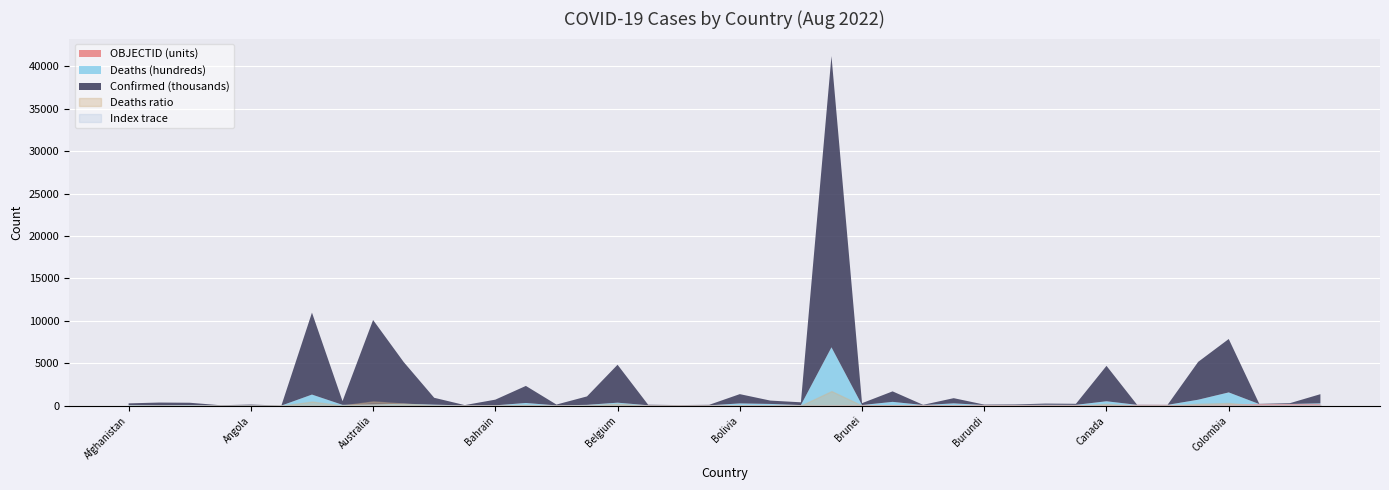

What is the difference between the maximum and minimum values in the OBJECTID series?

183